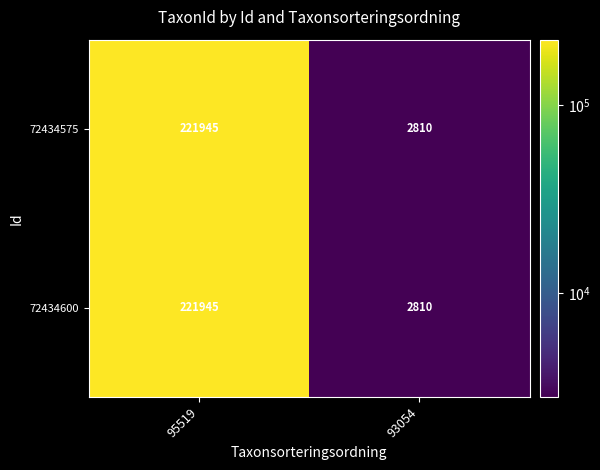

What is the total value across all series at 95519?

443890